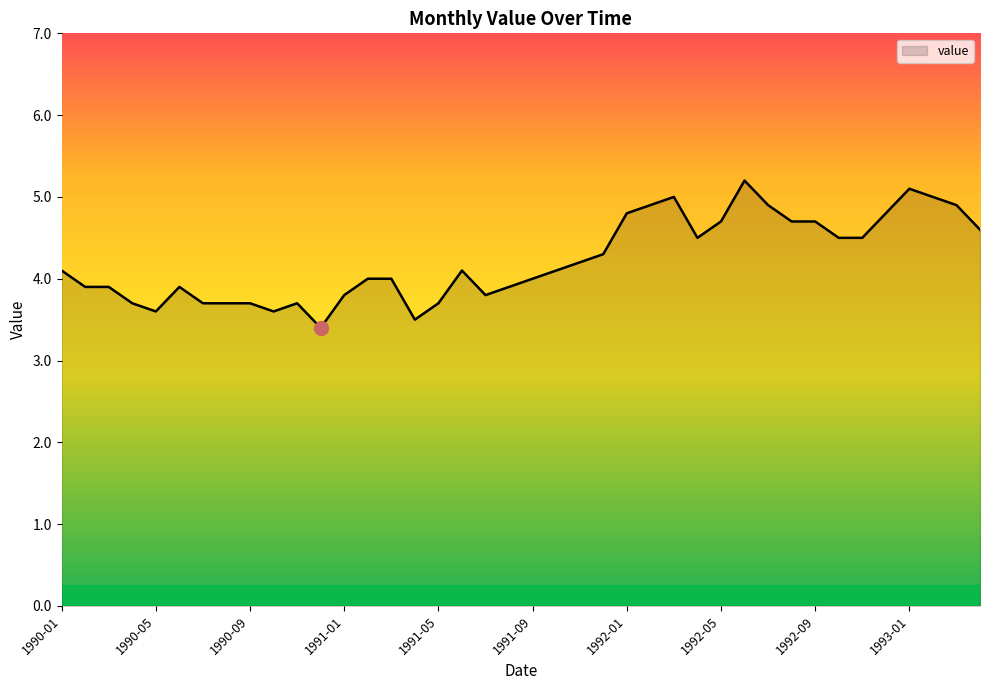

What is the maximum value shown in the chart?

5.2